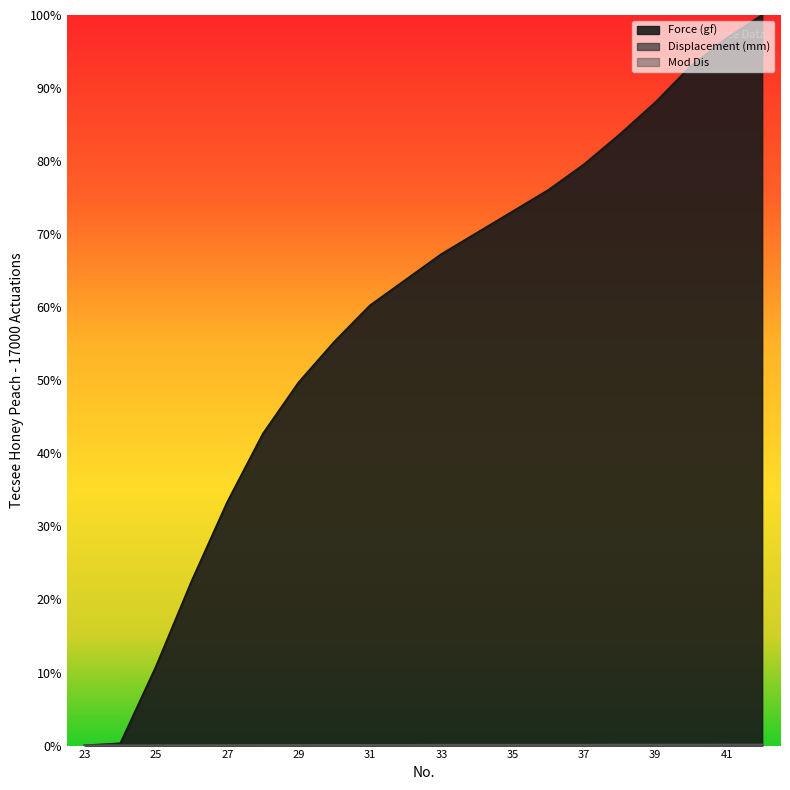

At which category is the sum across all series the highest?

42